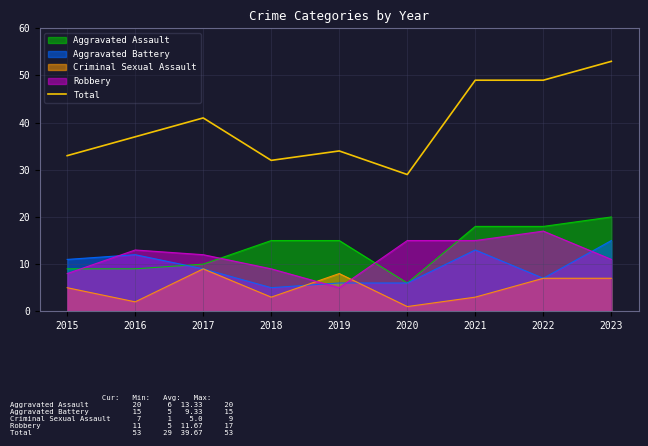

At which category does the data reach its first local peak?

2017